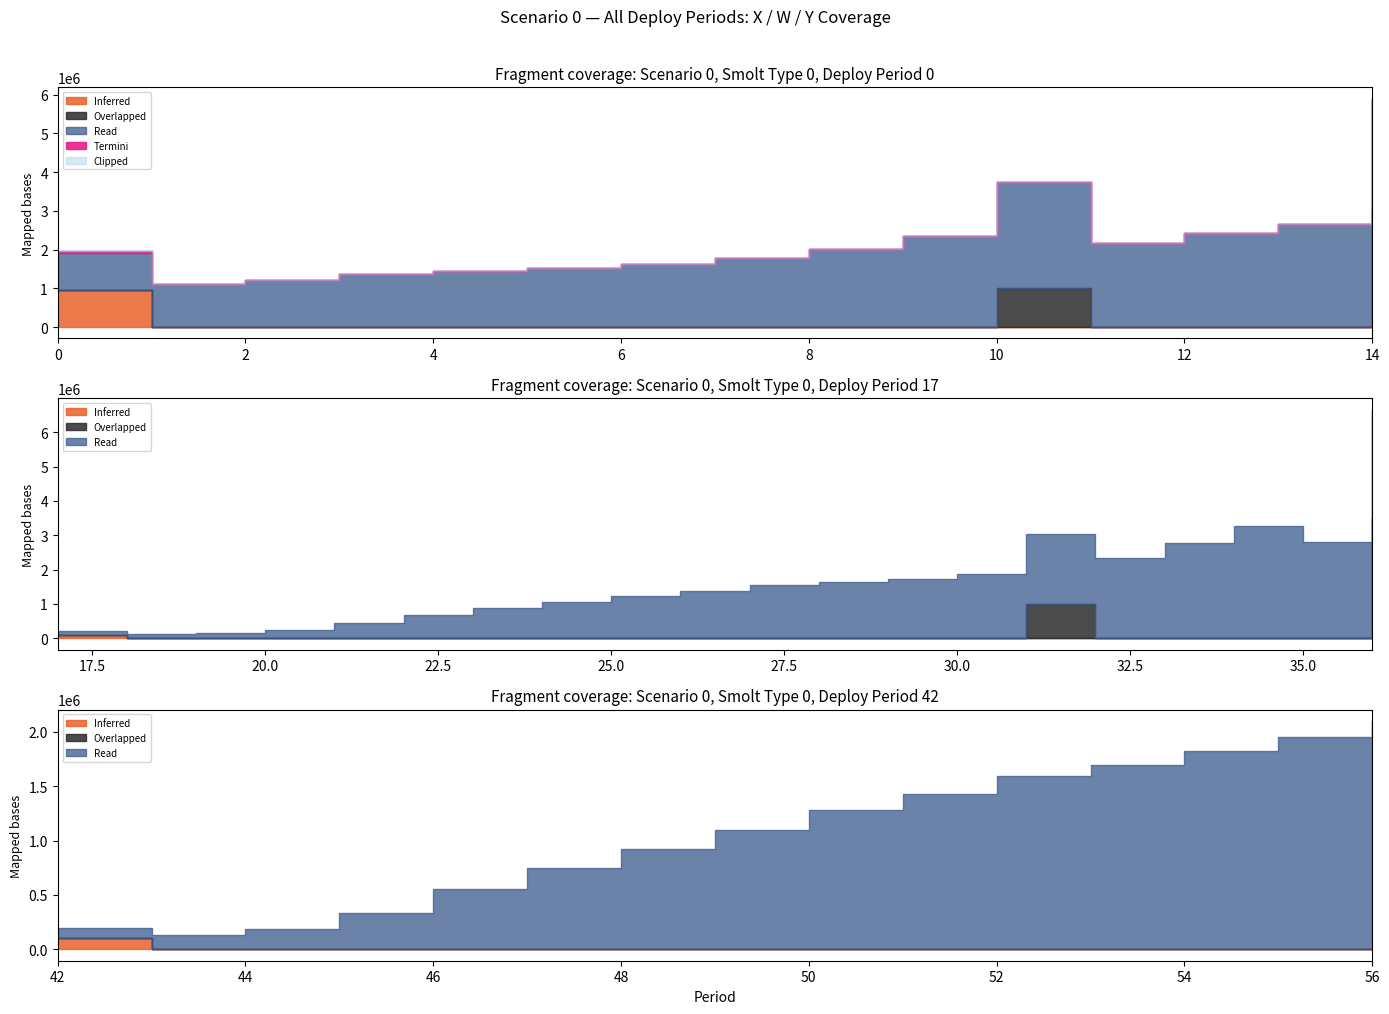

Does the chart display data point markers on the line(s)?

No